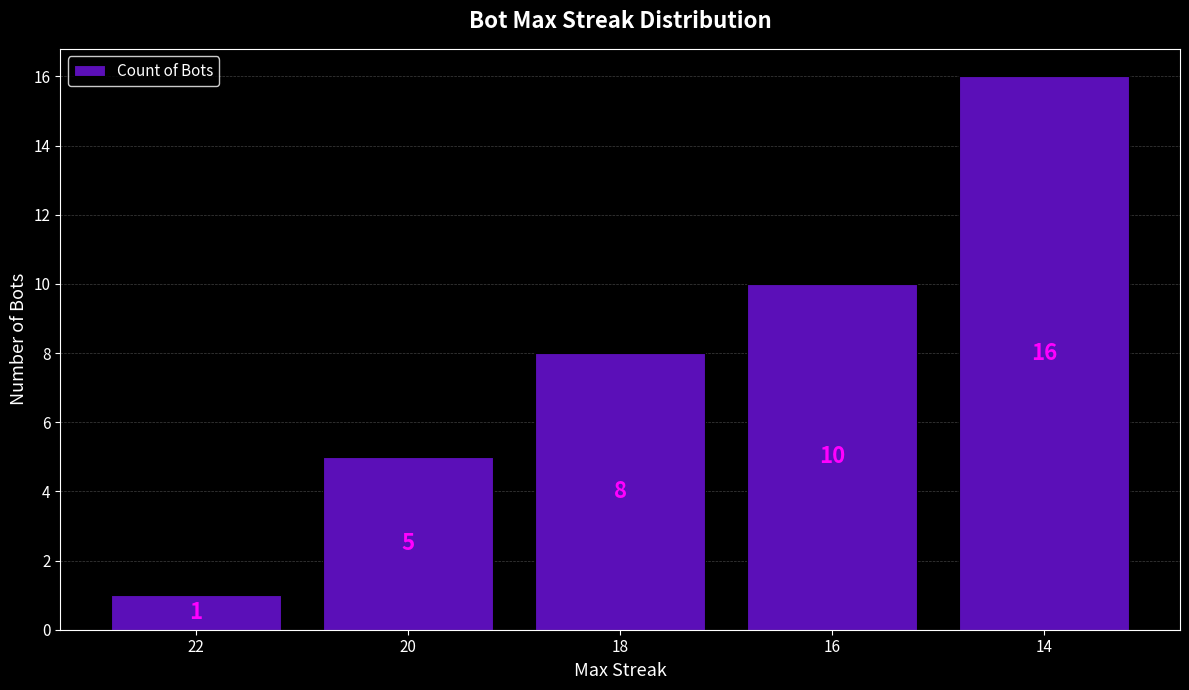

Between 16 and 18, which is larger?

16